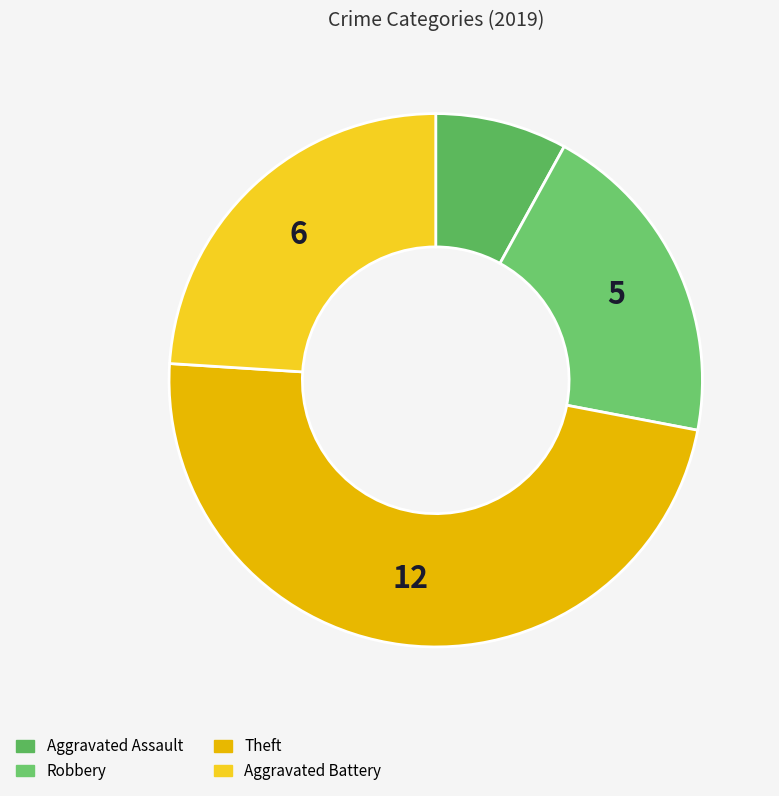

To the nearest percent, what percentage of the pie is Aggravated Assault?

8%